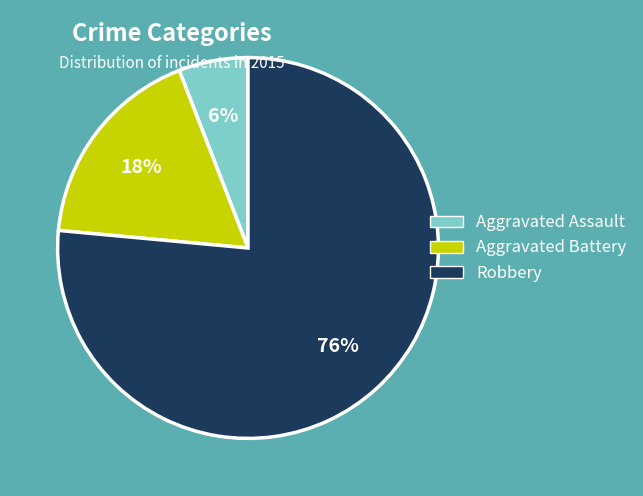

How many slices are in this pie chart?

3